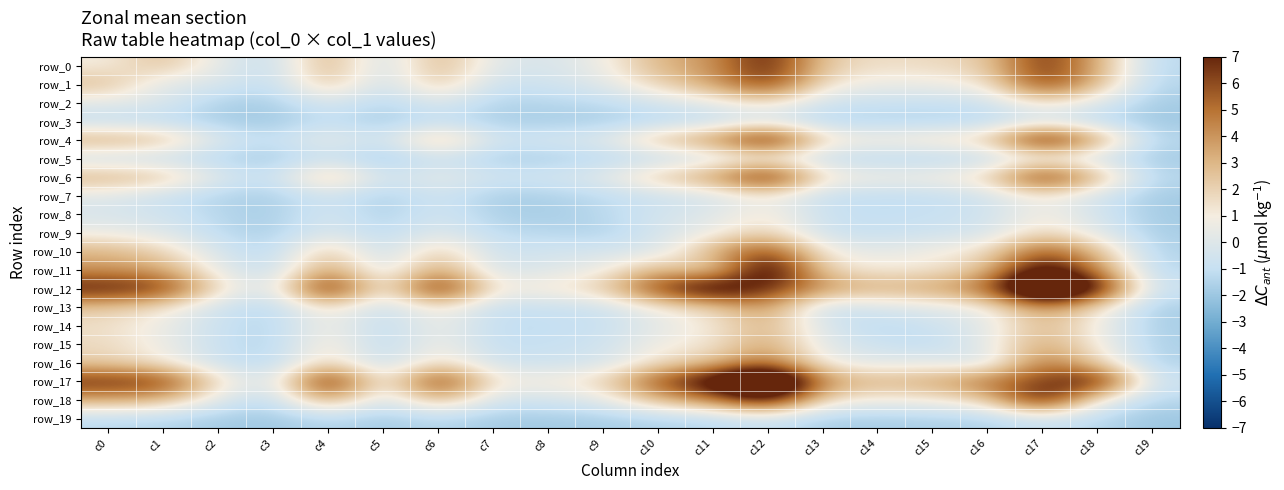

The row_6 series shows 7.3 at c17. True or false?

True